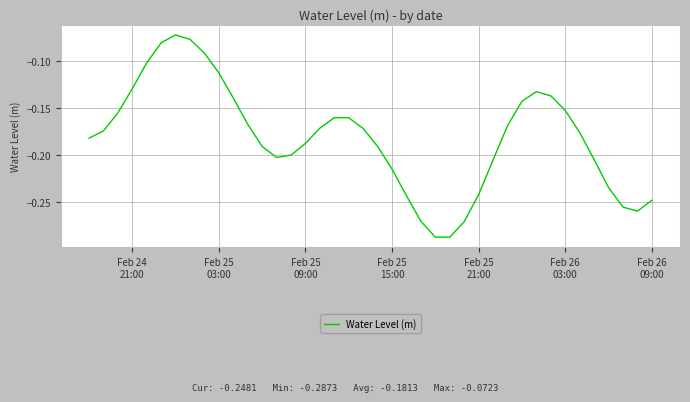

How many lines are shown in the chart?

1